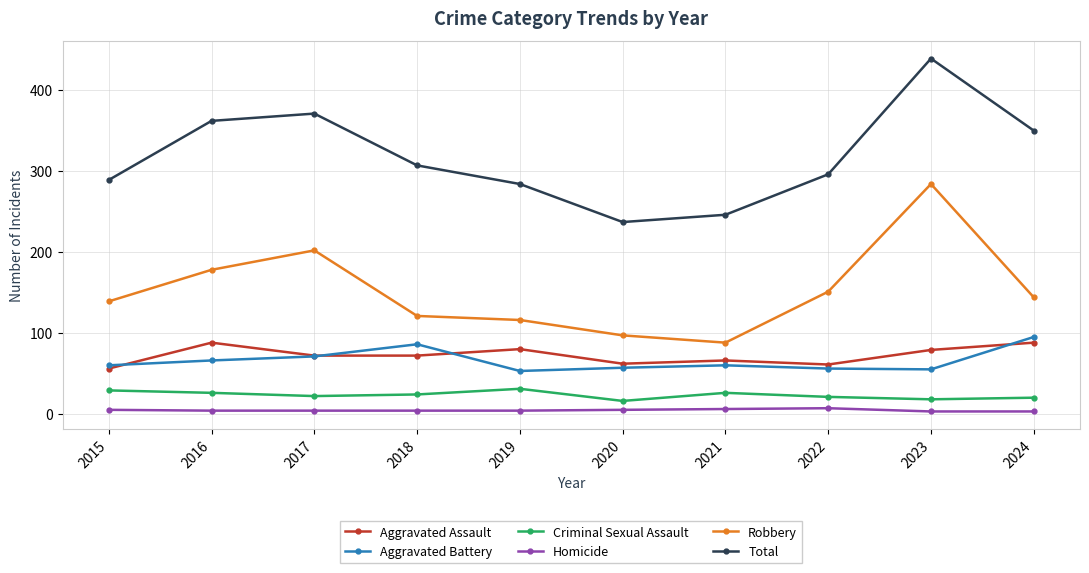

At which label is Criminal Sexual Assault closest to 23?

2017